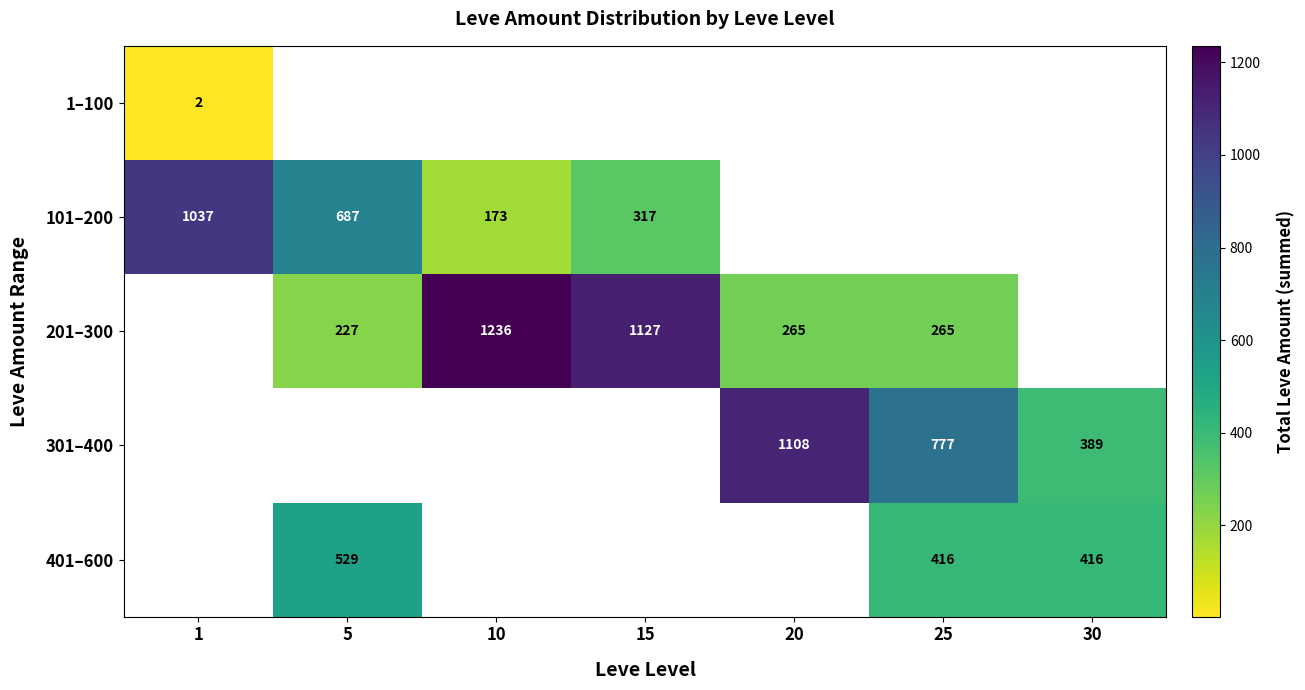

The value of 301–400 at 30 is 669. True or false?

False